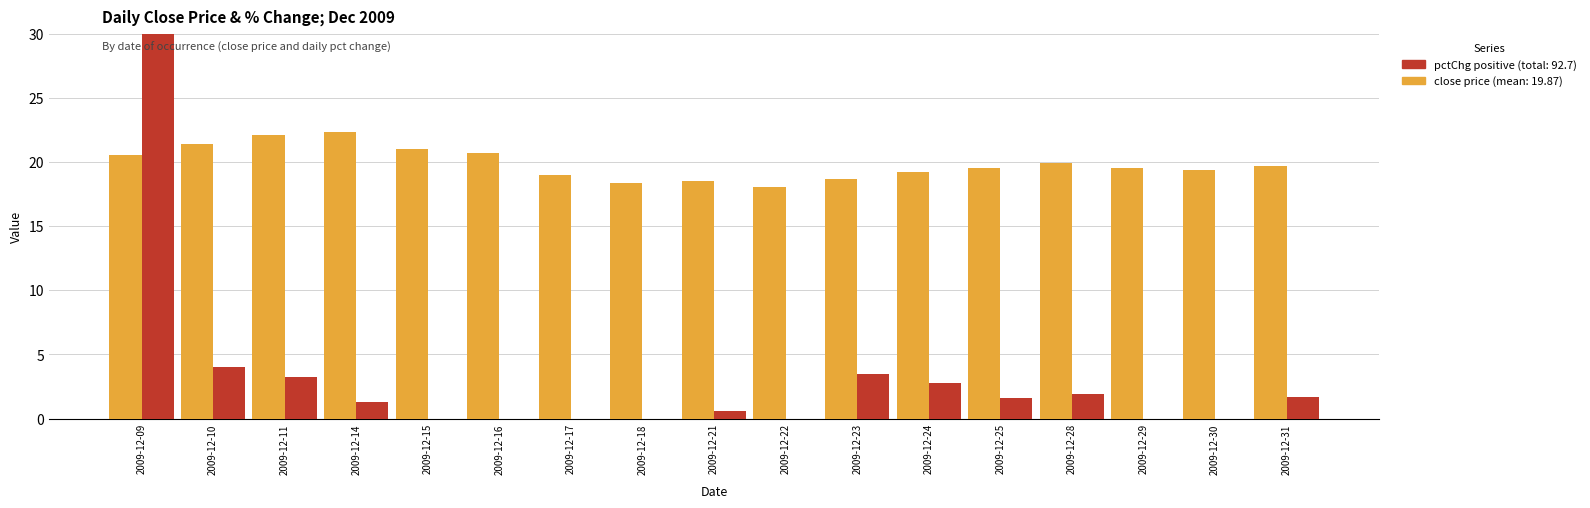

How many groups of bars are there?

17